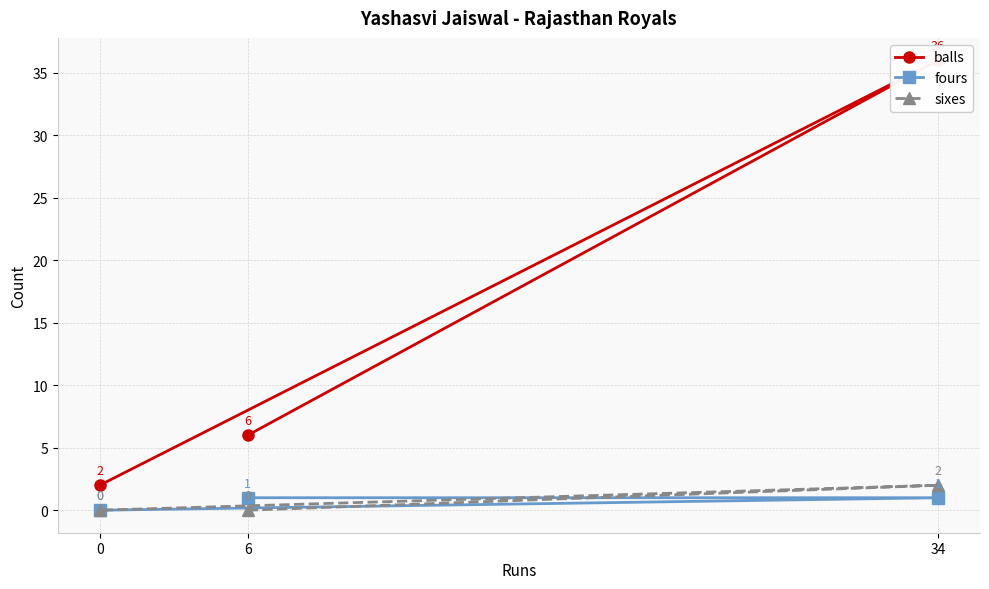

How many positive values does the fours series have?

2